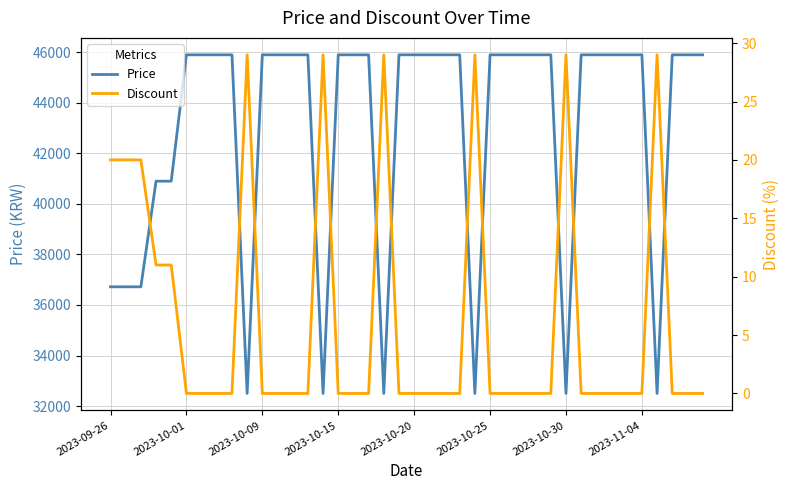

What is the difference between the Price values at 30 and 8?

13400